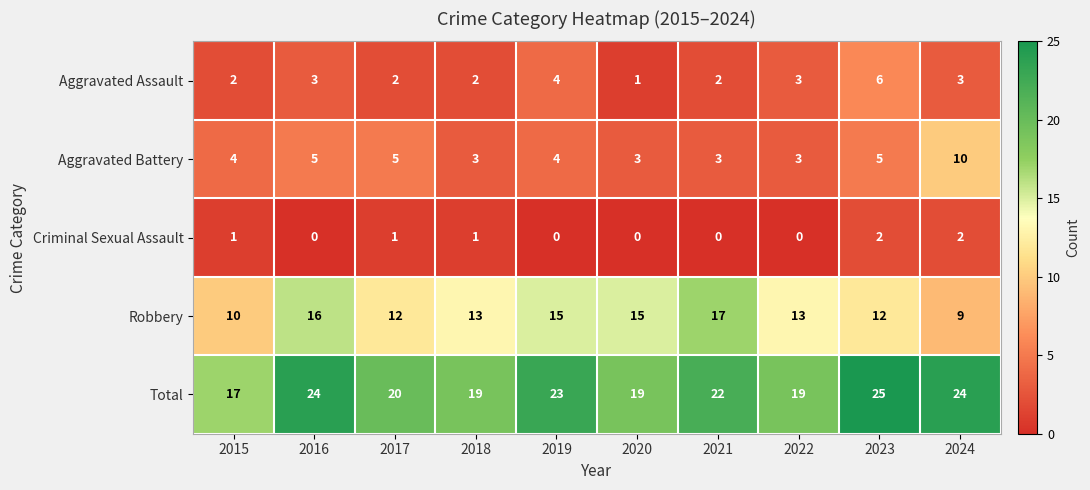

Rank the series at 2024 from highest to lowest value.

Total, Aggravated Battery, Robbery, Aggravated Assault, Criminal Sexual Assault